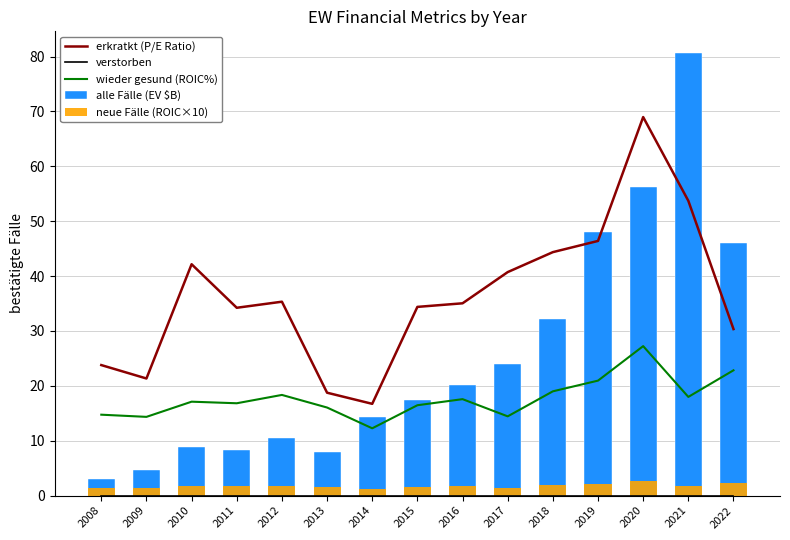

What is the total value across all series at 2008?

43.0